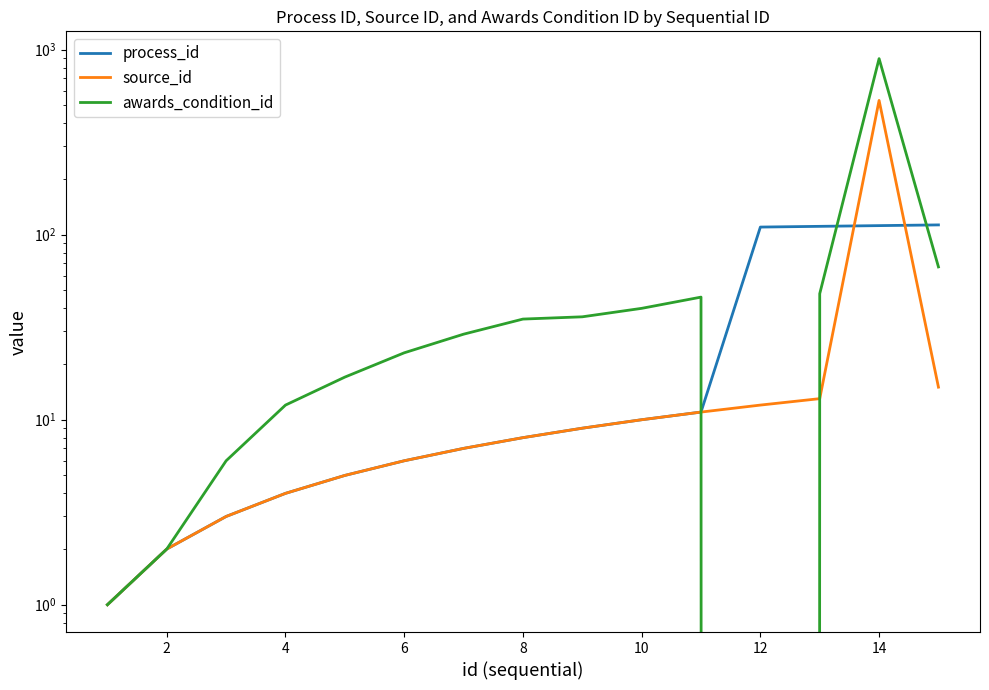

Rank the series by their maximum value, from highest to lowest.

awards_condition_id, source_id, process_id